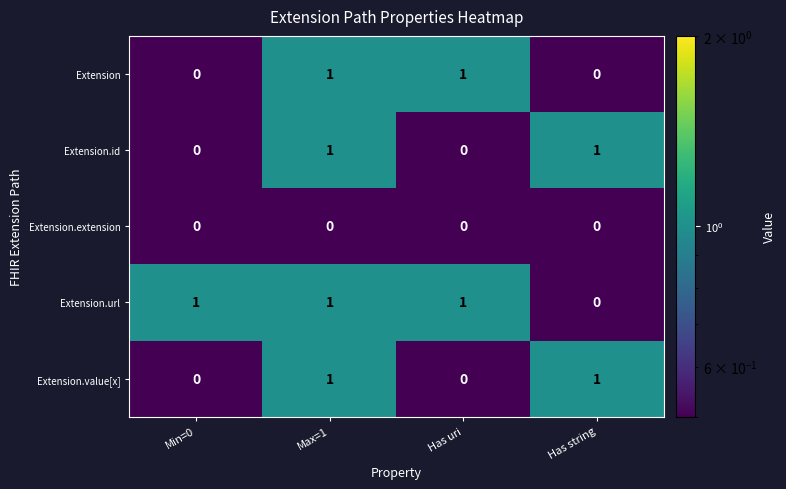

Is it true that Extension.value[x] equals 1 at Max=1?

True